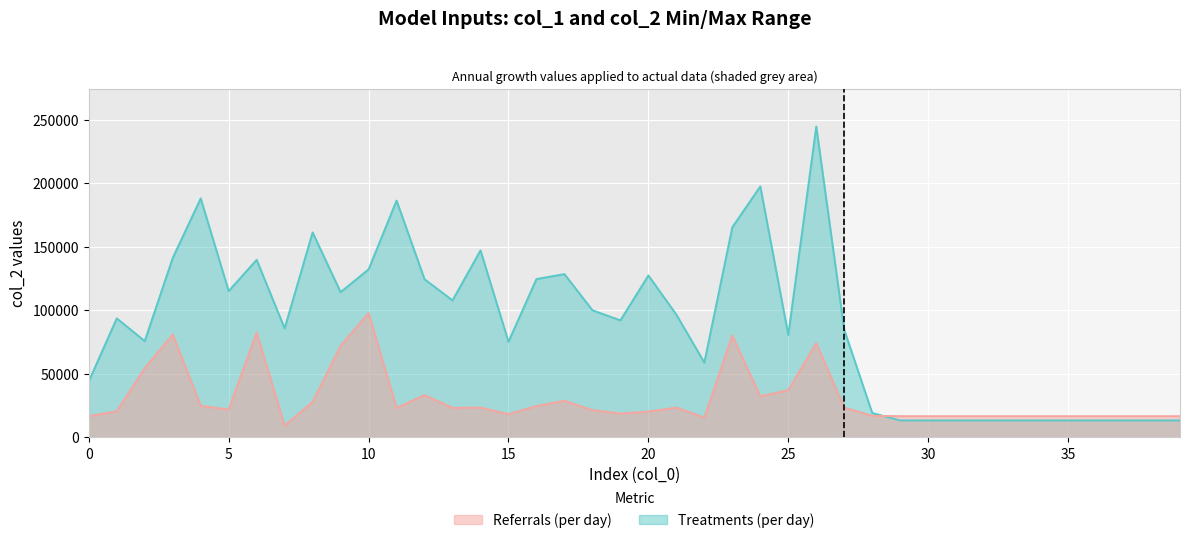

How many interior local valleys does the col_1 series have?

8